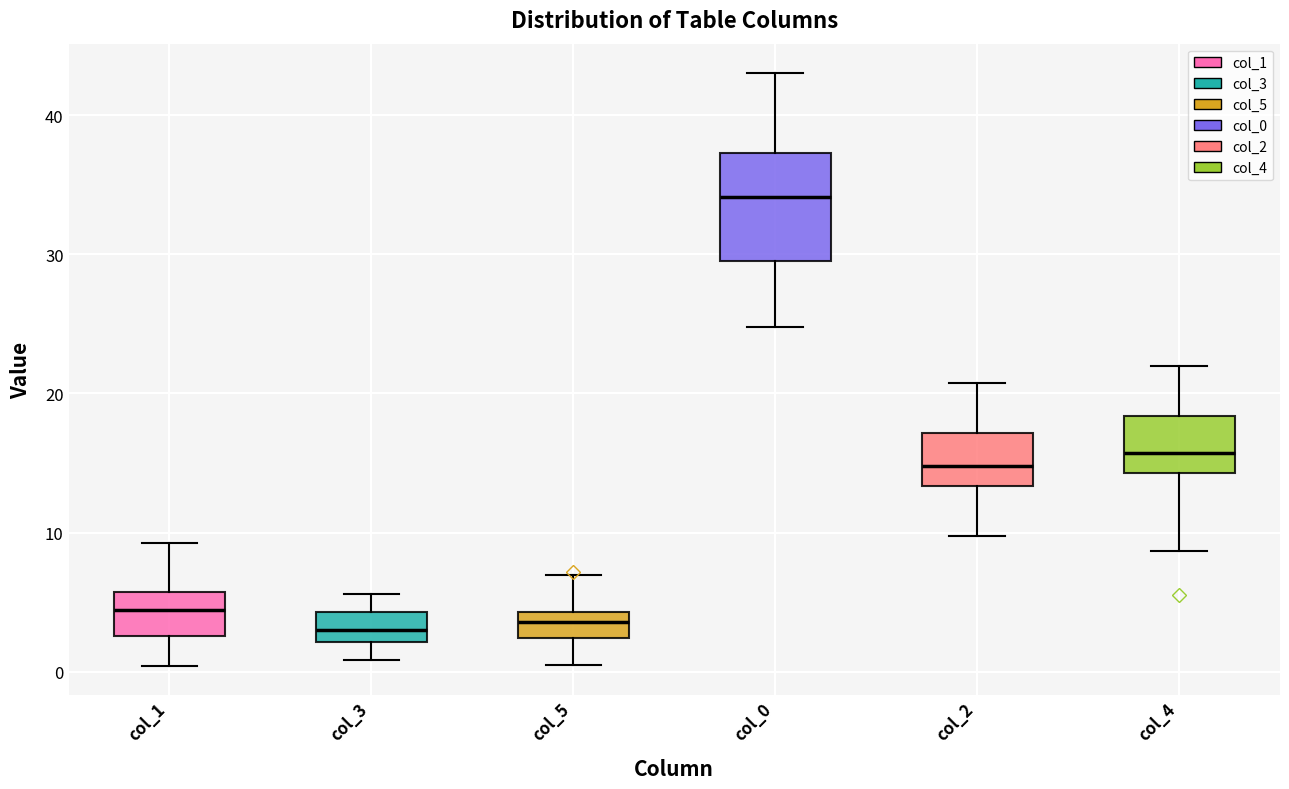

Reading left to right, read every box against the y-axis: the position of its median line, the range the box covers, and the ends of its whiskers. The values are not printed on the chart, so give them approximately, as read against the axis.

col_1: median 4, box 3 to 6, whiskers 0 to 9
col_3: median 3, box 2 to 4, whiskers 1 to 6
col_5: median 4 (inside the box), box 2 to 4, whiskers 1 to 7
col_0: median 34, box 30 to 37, whiskers 25 to 43
col_2: median 15, box 13 to 17, whiskers 10 to 21
col_4: median 16, box 14 to 18, whiskers 9 to 22